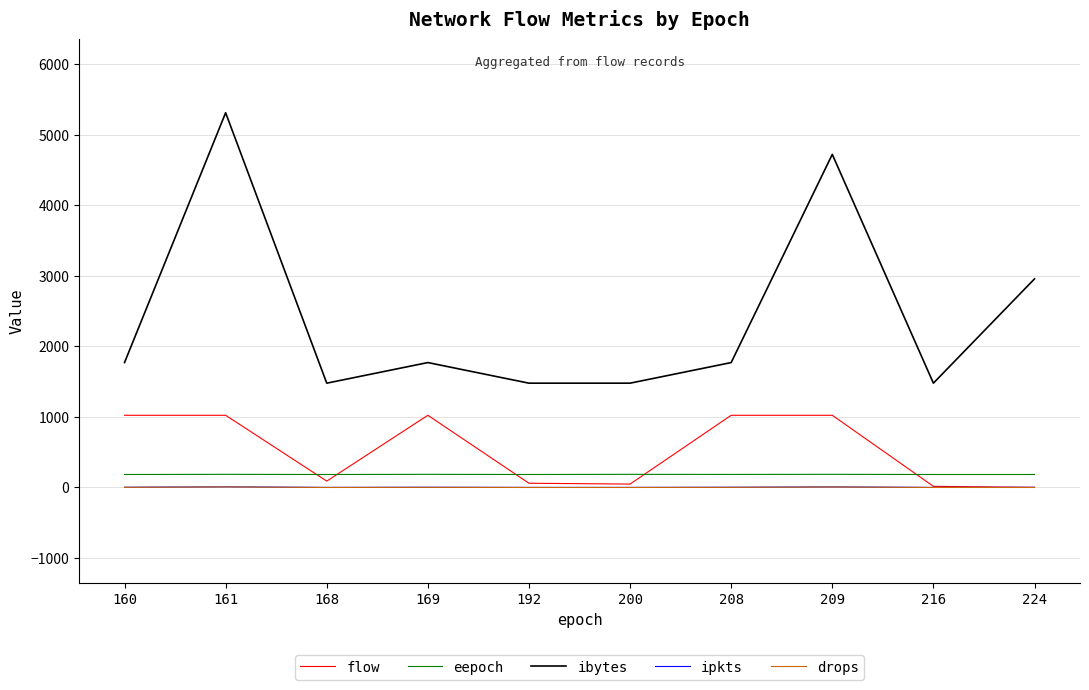

True or false: eepoch and drops intersect in this chart.

False